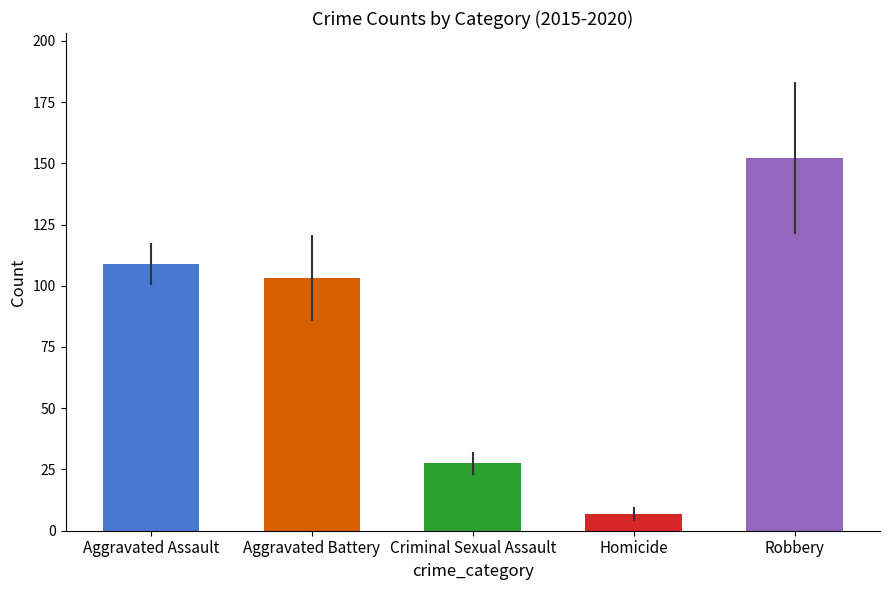

Reading left to right, what are all the values shown in this chart?

108.8	103.0	27.5	6.8	152.2